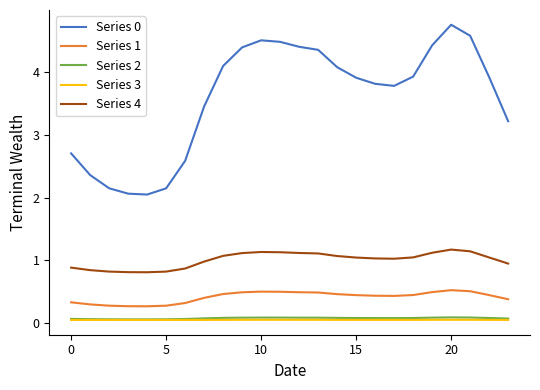

What is the minimum value for Series 1?

0.3